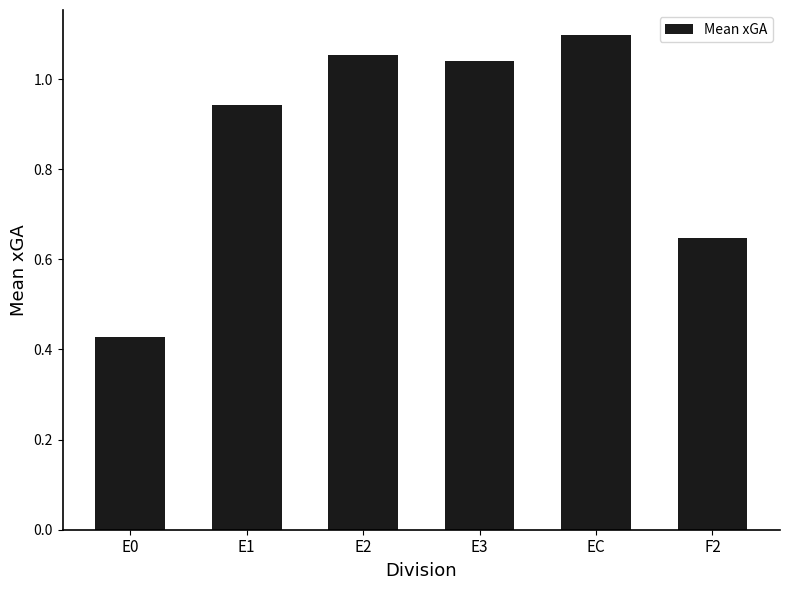

What is the change in value from E0 to E3?

+0.6